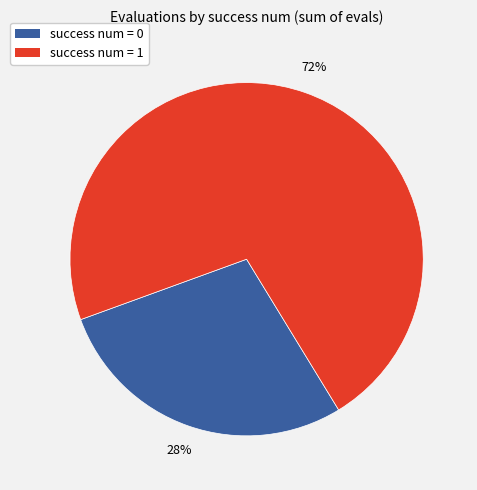

Count the number of slices in the pie.

2